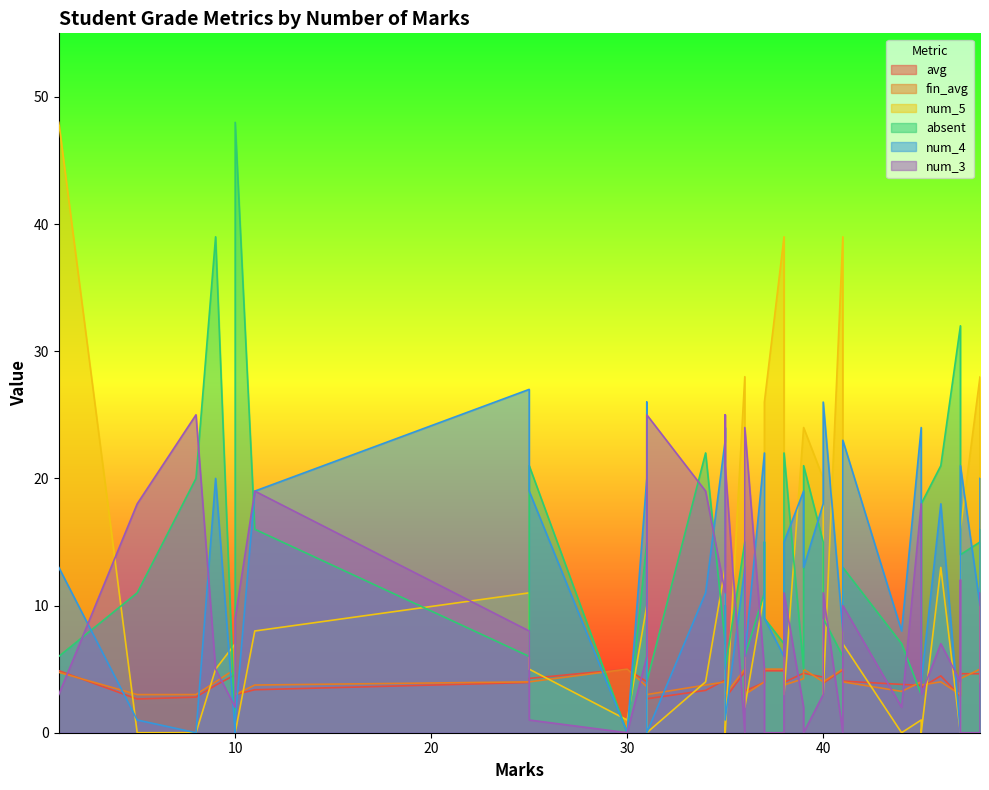

Does the chart have visible grid lines?

No